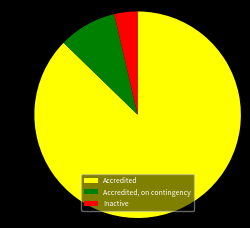

True or false: Accredited accounts for 87% of the total.

True